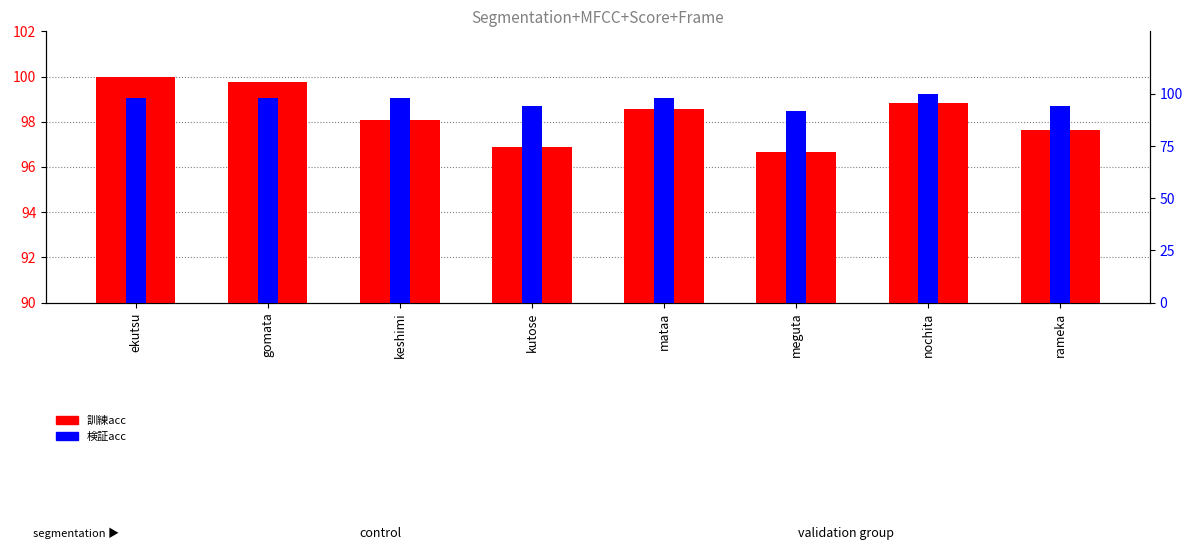

Rank the categories by 検証acc value from highest to lowest.

nochita, ekutsu, gomata, keshimi, mataa, kutose, rameka, meguta